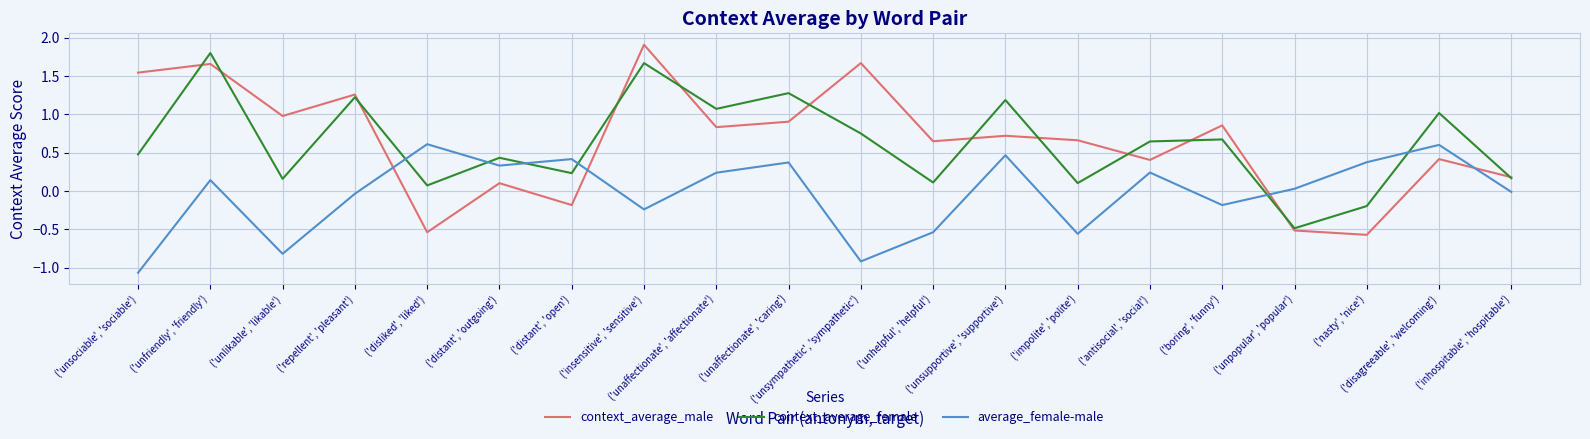

At which category does the chart reach its peak across all series?

('insensitive', 'sensitive')